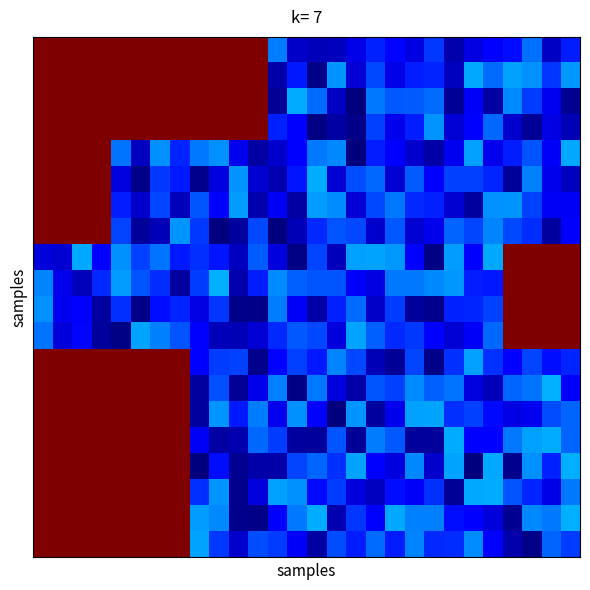

At how many categories does at least one series exceed 0?

28